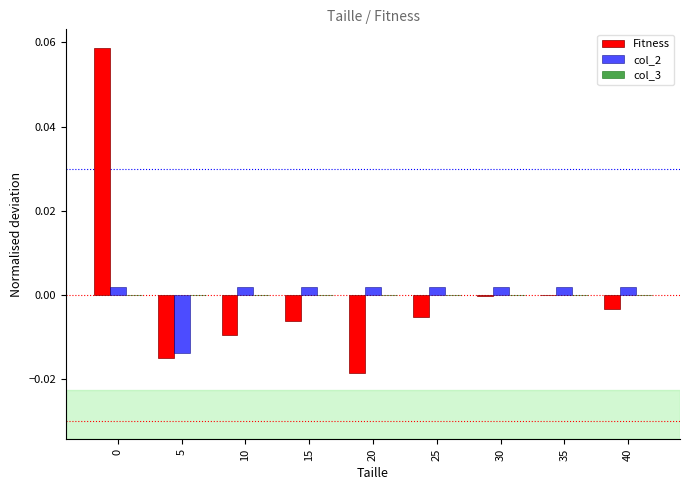

The Fitness series shows 0.0 at 0. True or false?

False